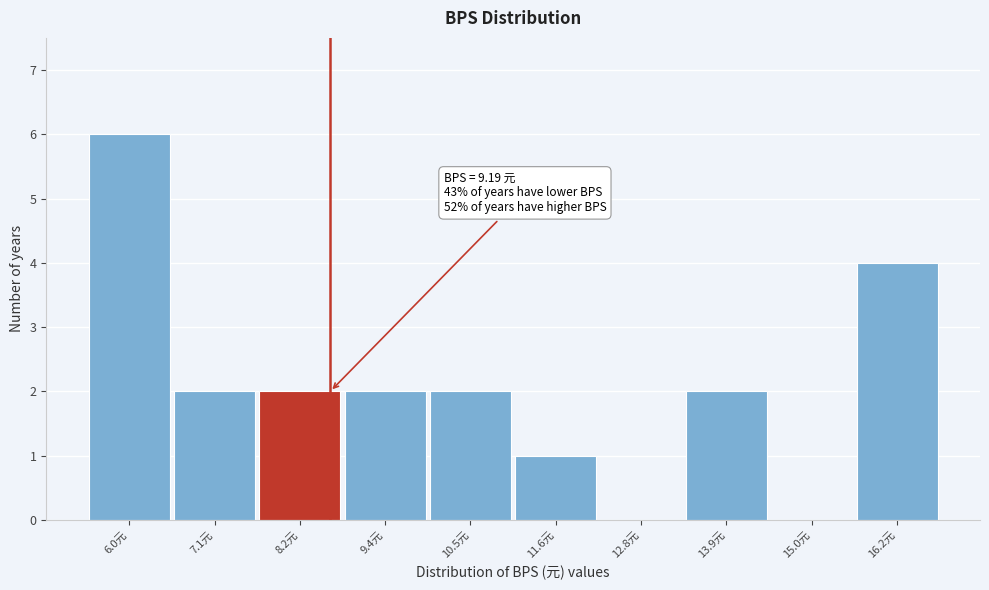

Reading right to left, what are all the values shown in this chart?

16.2元=4	15.0元=0	13.9元=2	12.8元=0	11.6元=1	10.5元=2	9.4元=2	8.2元=2	7.1元=2	6.0元=6